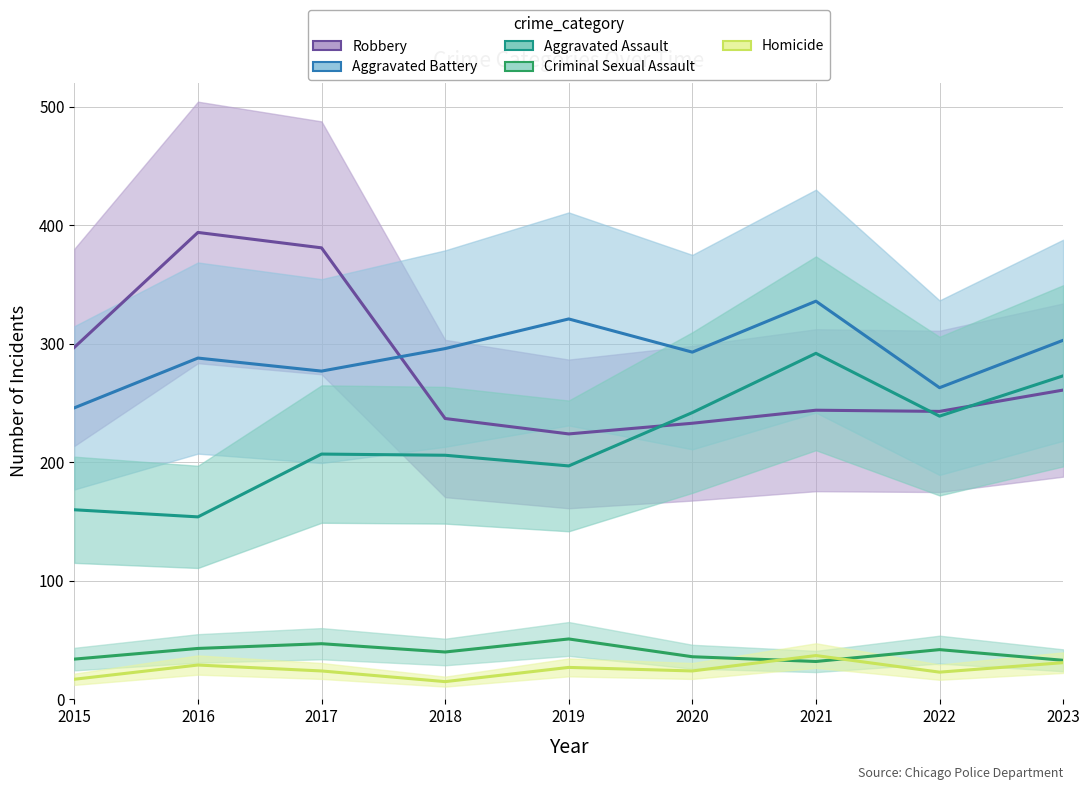

Reading right to left, extract all data points from this chart.

Robbery: 261	243	244	233	224	237	381	394	297
Aggravated Battery: 303	263	336	293	321	296	277	288	246
Aggravated Assault: 273	239	292	242	197	206	207	154	160
Criminal Sexual Assault: 33	42	32	36	51	40	47	43	34
Homicide: 31	23	37	24	27	15	24	29	17